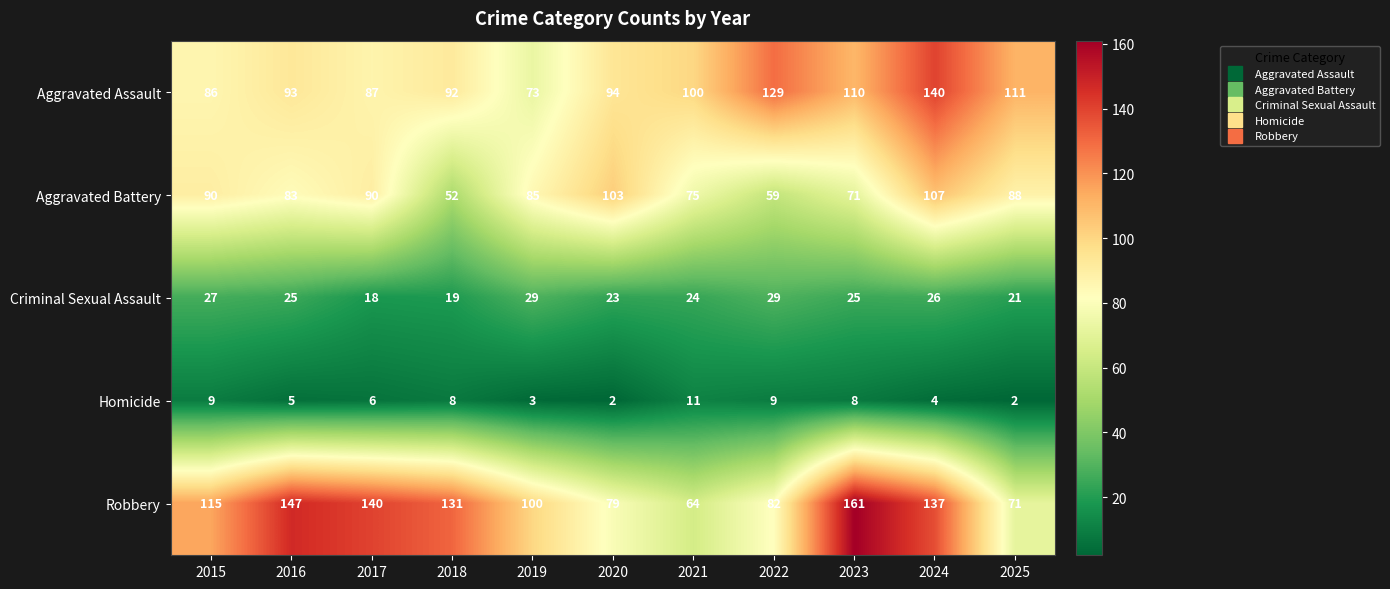

What is the greatest value displayed?

161